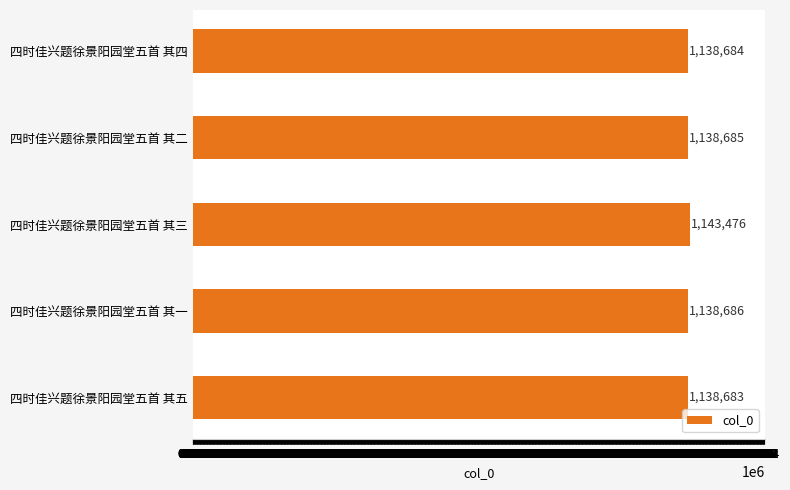

True or false: the data shows 1138686 at 四时佳兴题徐景阳园堂五首 其一.

True